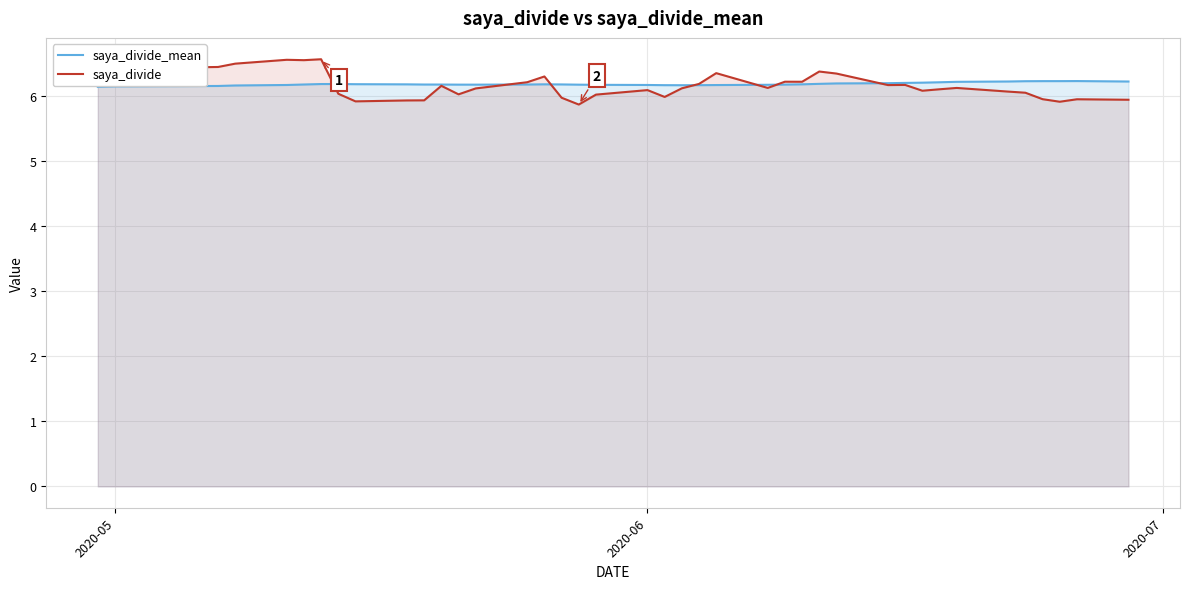

Which series ends up on top after the final intersection of saya_divide_mean and saya_divide?

saya_divide_mean